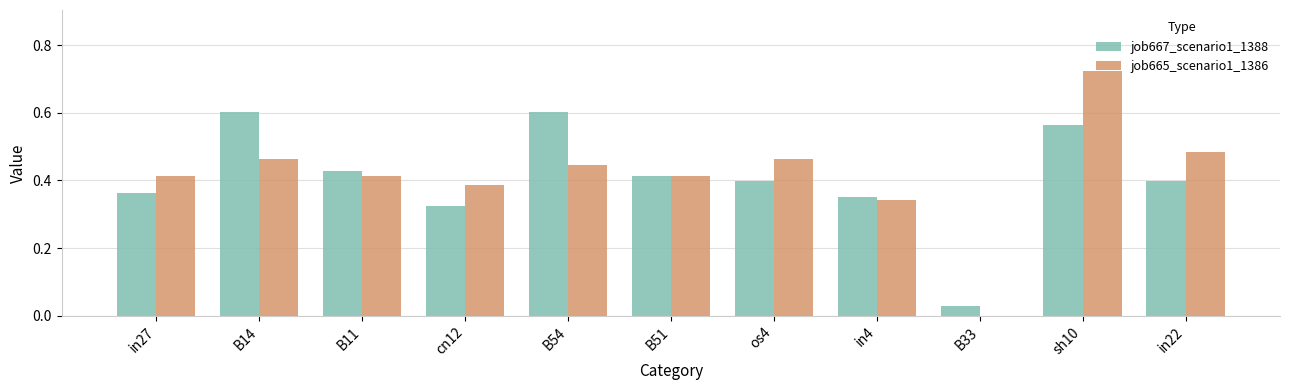

Is the value of job665_scenario1_1386 at B54 greater than the value of job667_scenario1_1388 at cn12?

Yes